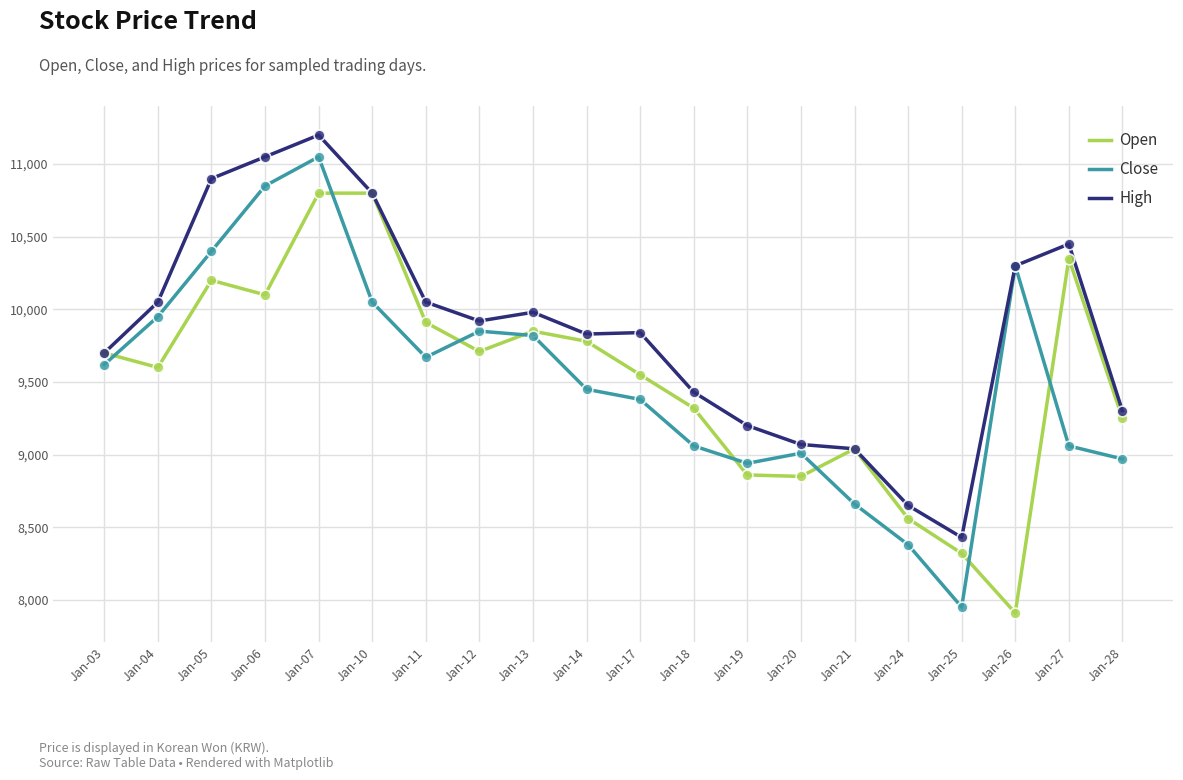

What are all the series names shown in the legend?

Open, Close, High